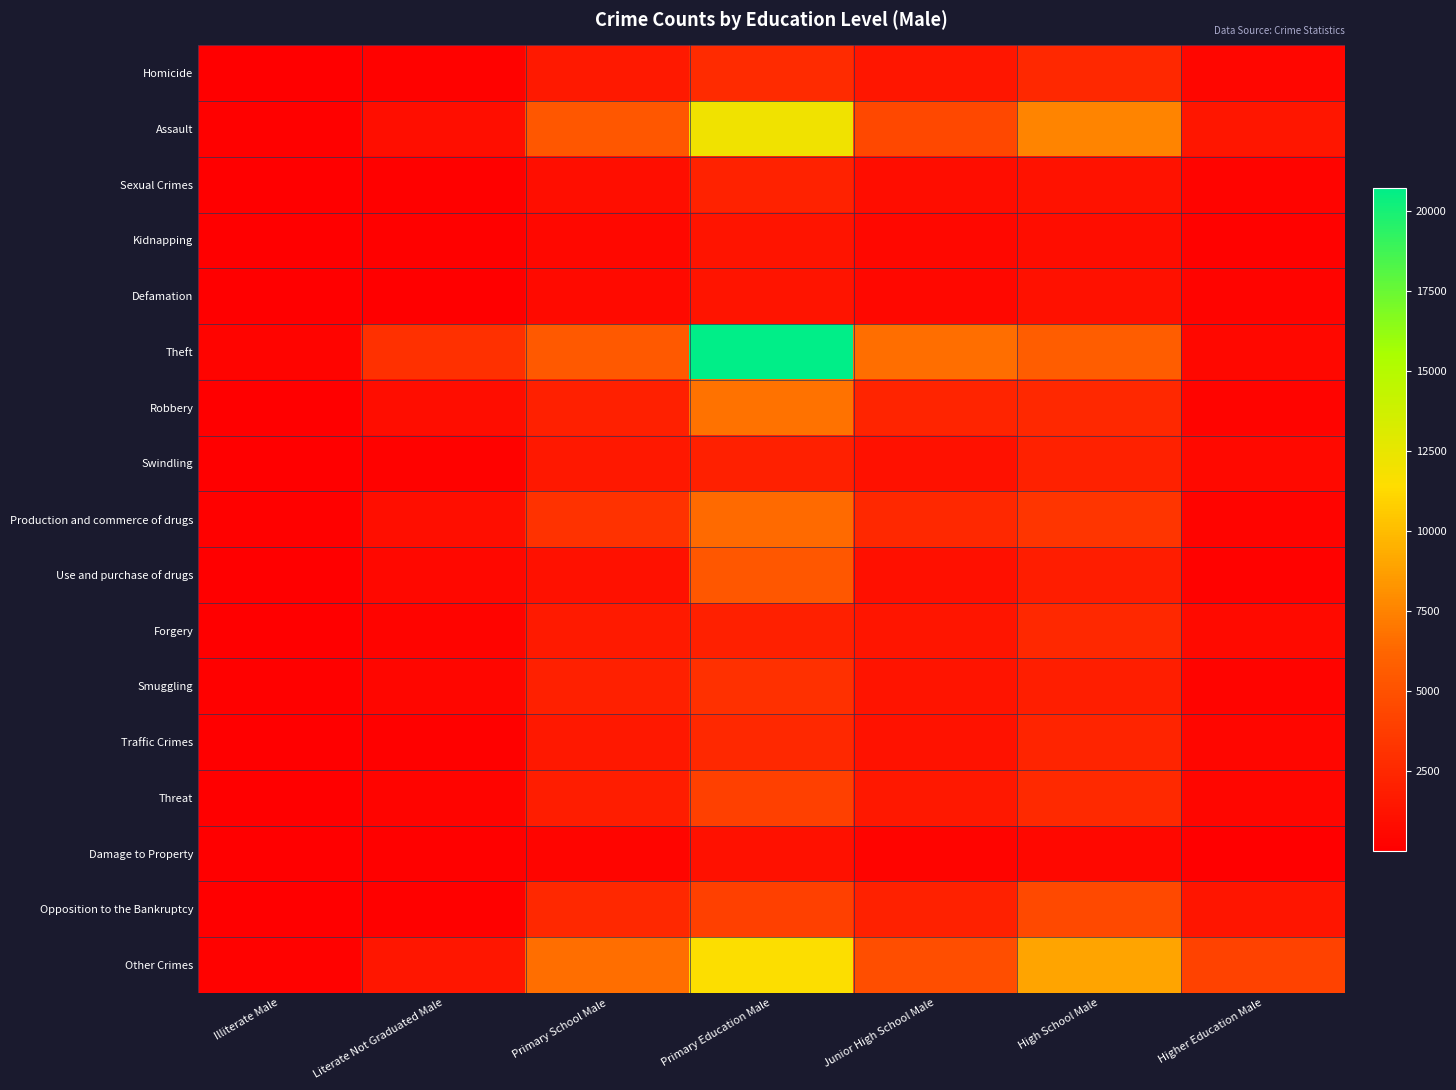

At how many categories does at least one series exceed 19871?

1